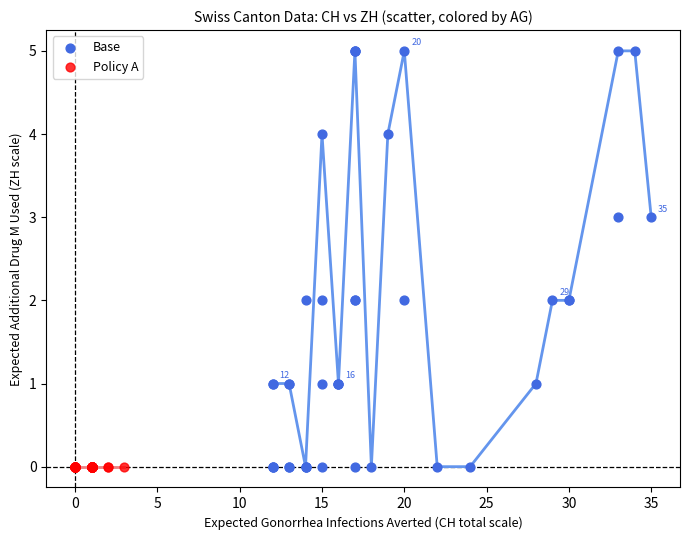

Which series reaches the maximum Y coordinate?

Base